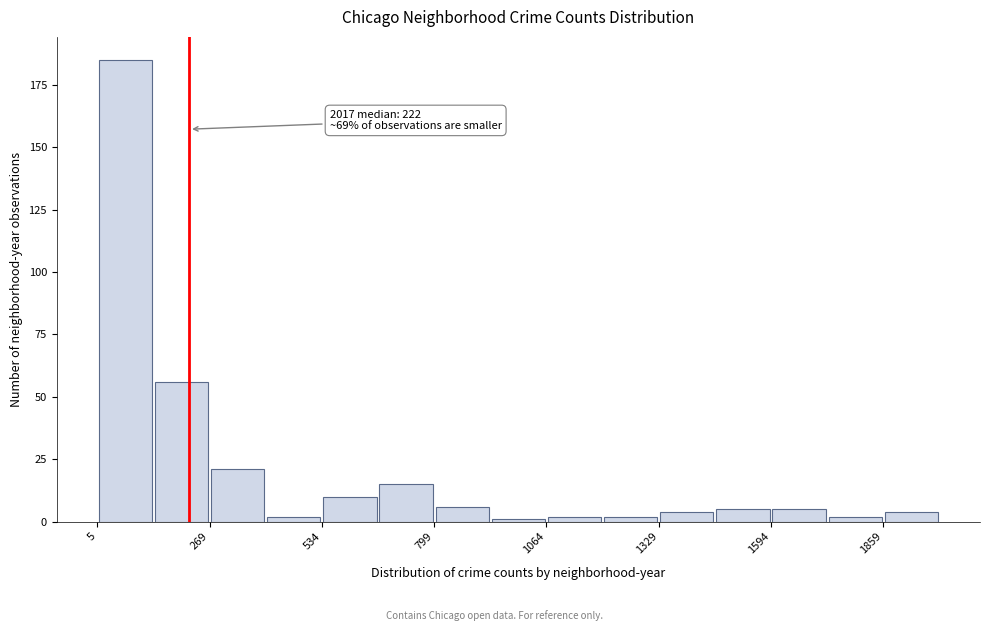

Read against the x-axis, roughly where is the centre of the tallest bar?

50